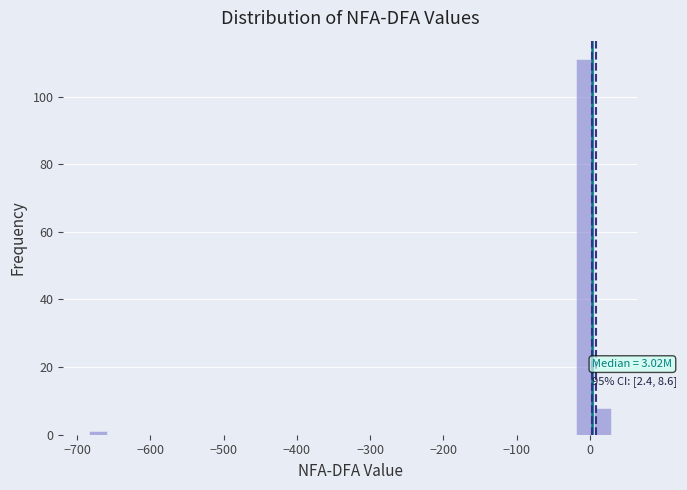

Read against the x-axis, roughly where is the centre of the tallest bar?

-10